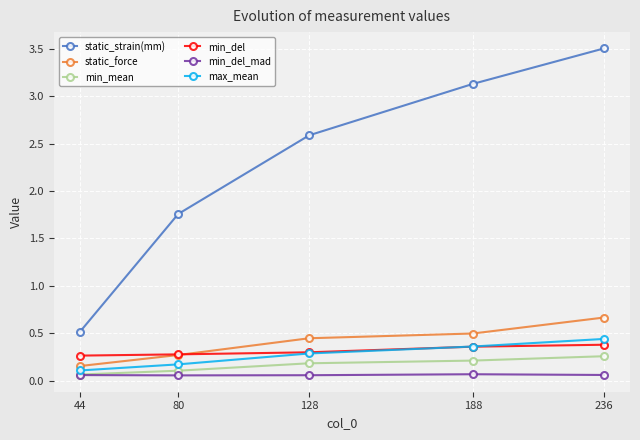

What is the greatest value displayed?

3.5